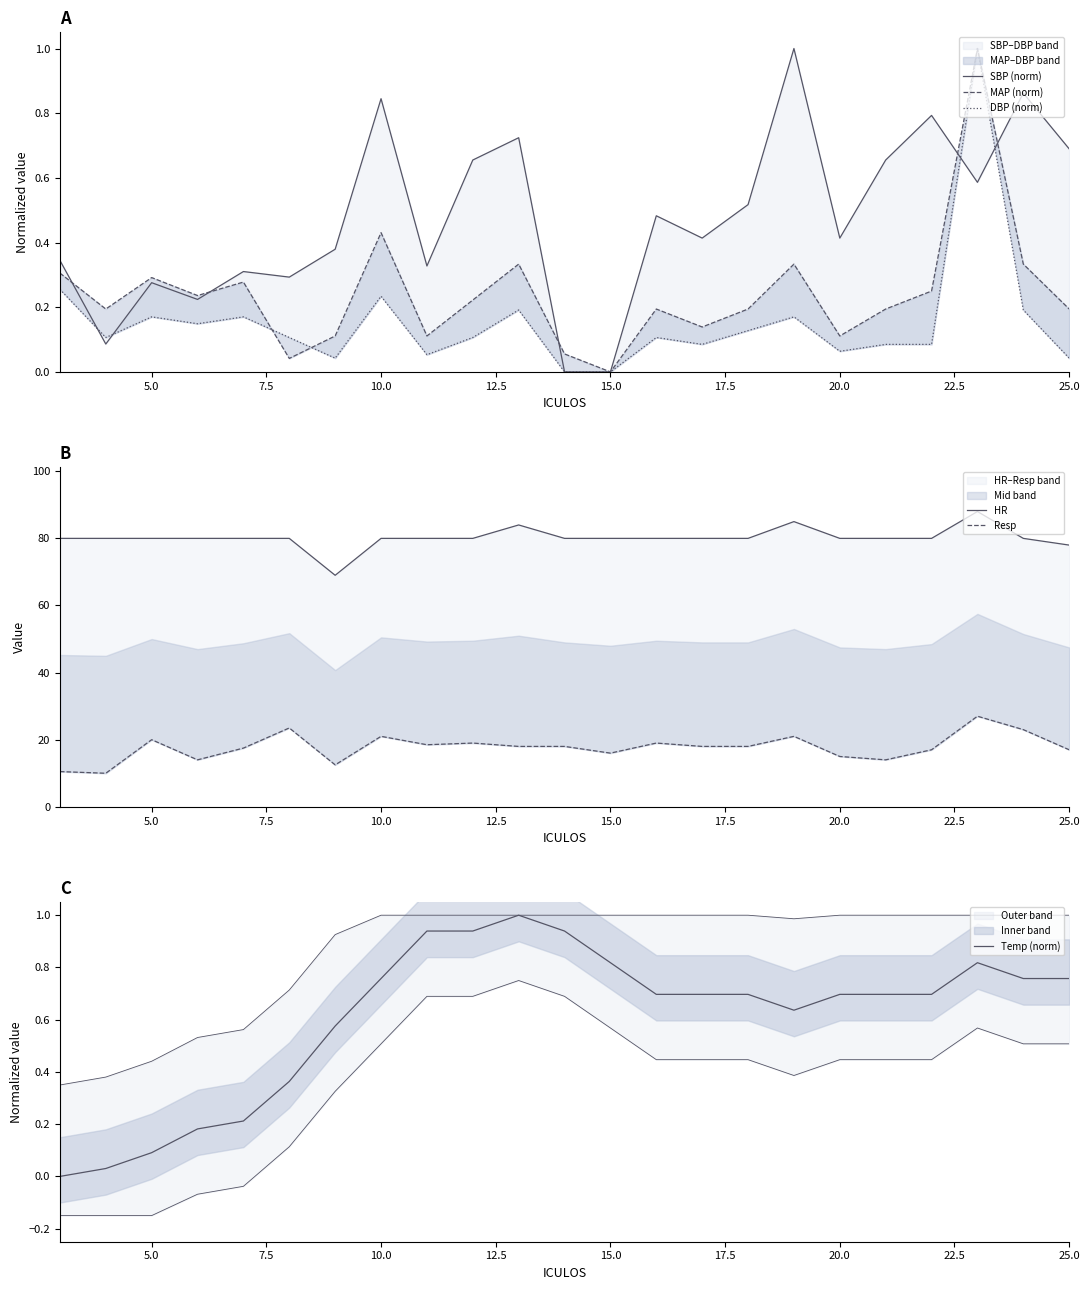

The value of Temp (norm) at 10.0 is 0.4. True or false?

False